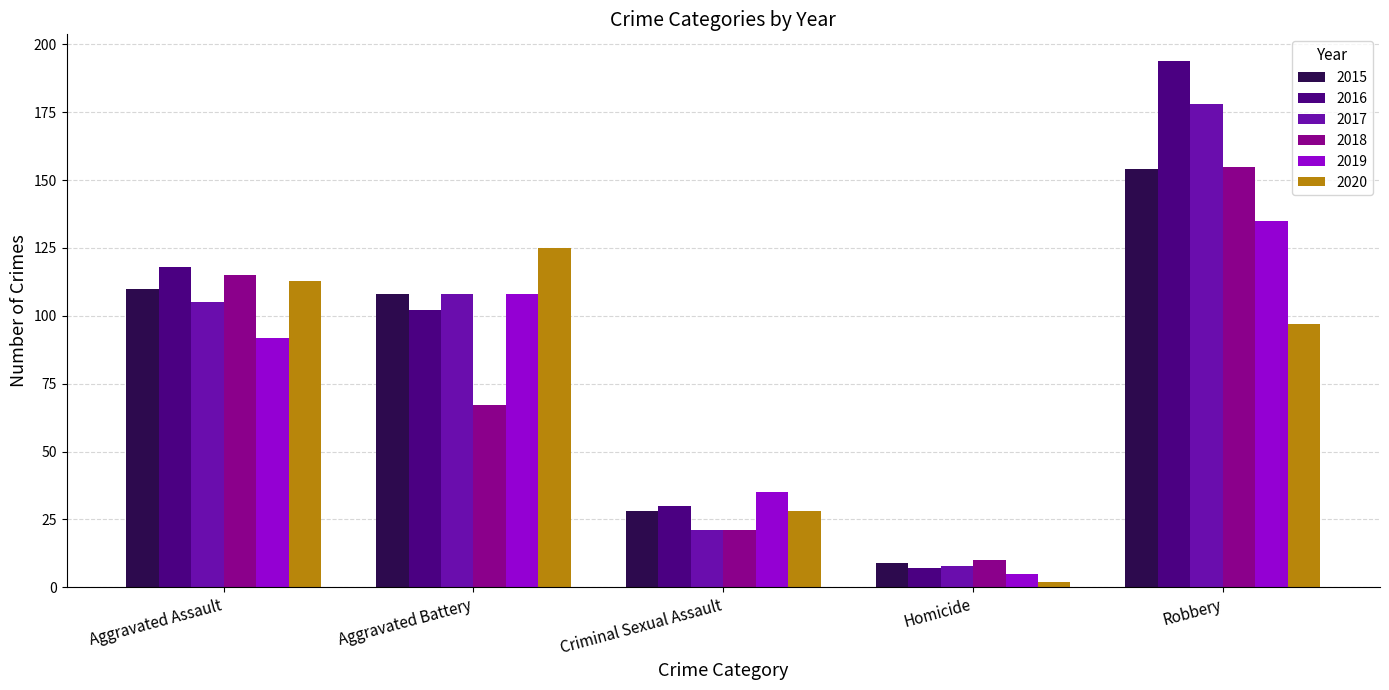

Rank the categories by 2017 value from highest to lowest.

Robbery, Aggravated Battery, Aggravated Assault, Criminal Sexual Assault, Homicide